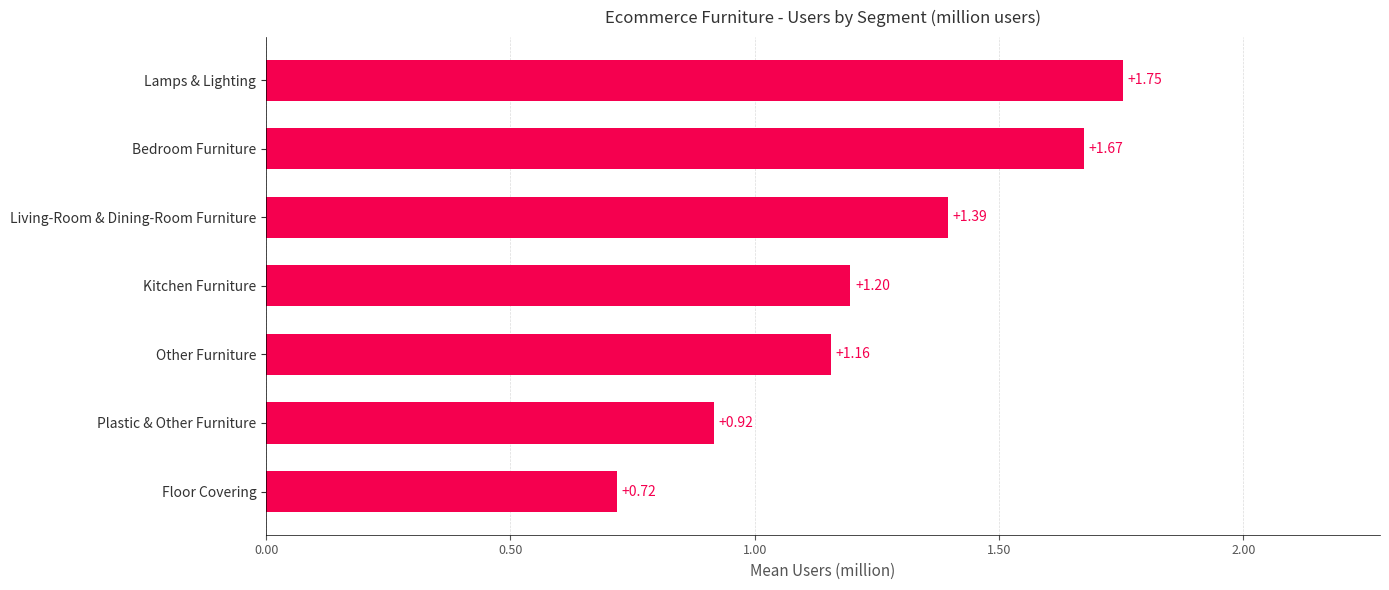

What is the label of the 1st bar from the bottom?

Floor Covering